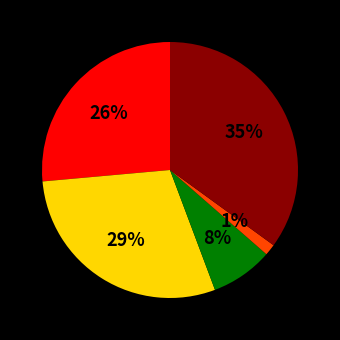

Count the number of slices in the pie.

5